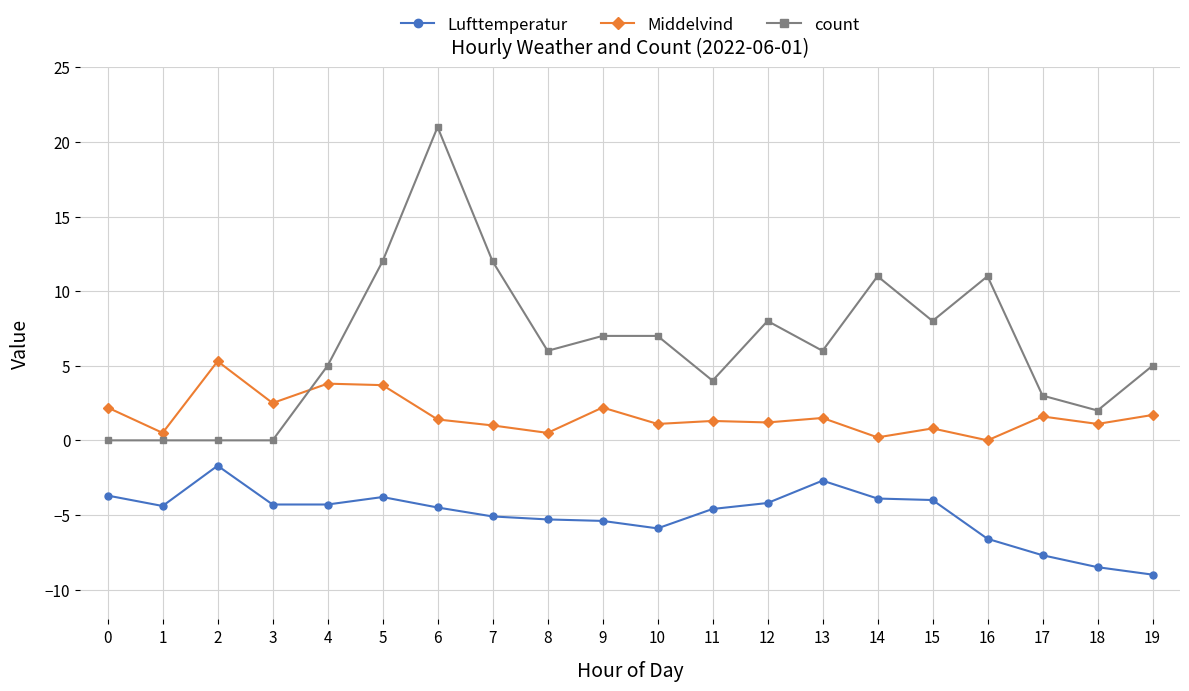

The Middelvind series shows 1.7 at 19. True or false?

True